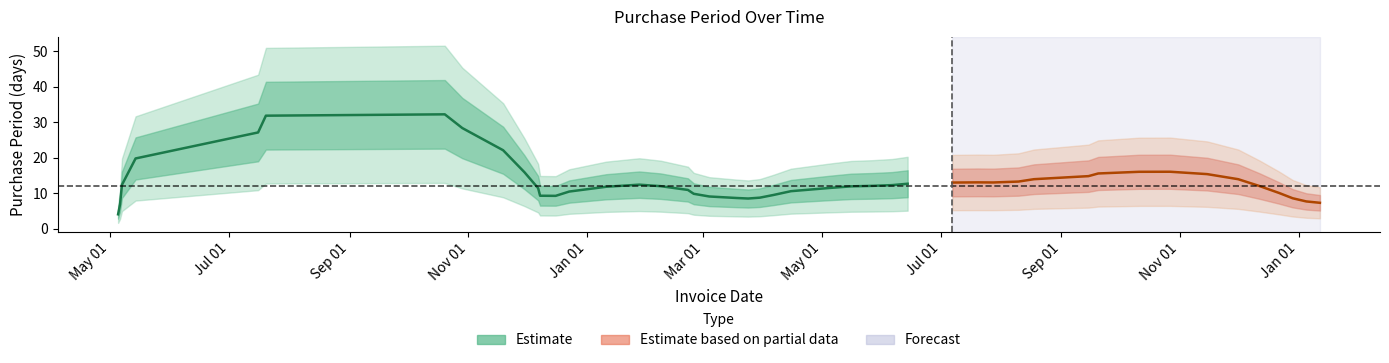

What is the sum of all values?

413.4